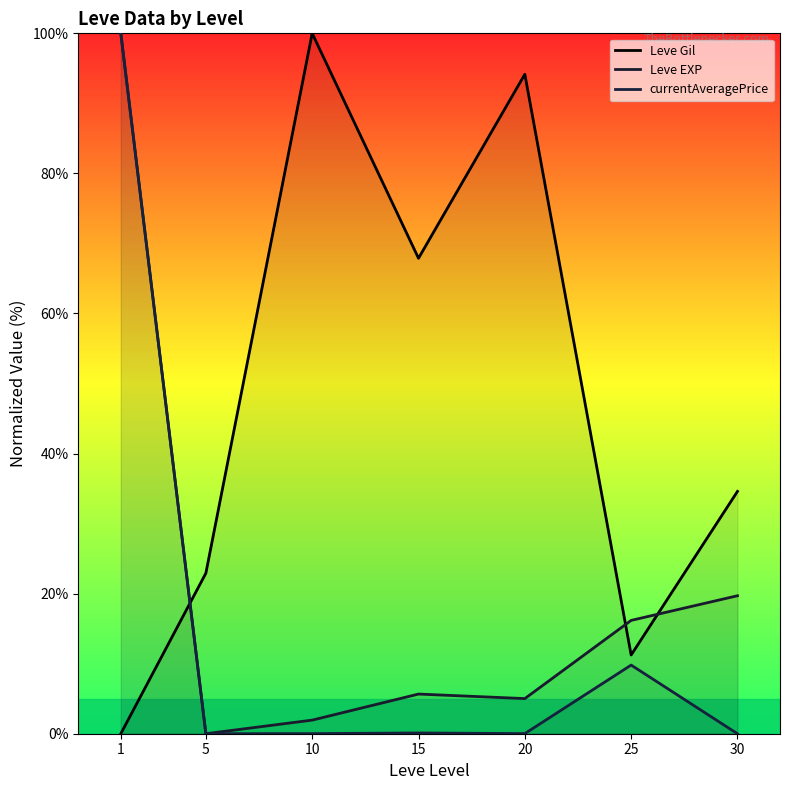

What is the highest value of the Leve Gil series?

100.0